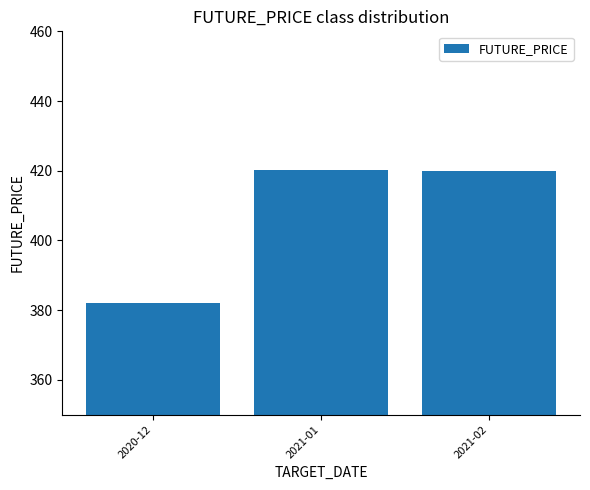

What position from the right is 2021-02?

1